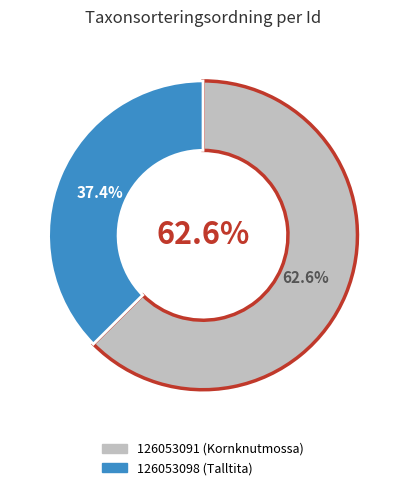

To the nearest percent, what is the combined percentage of 126053098 (Talltita) and 126053091 (Kornknutmossa)?

100%